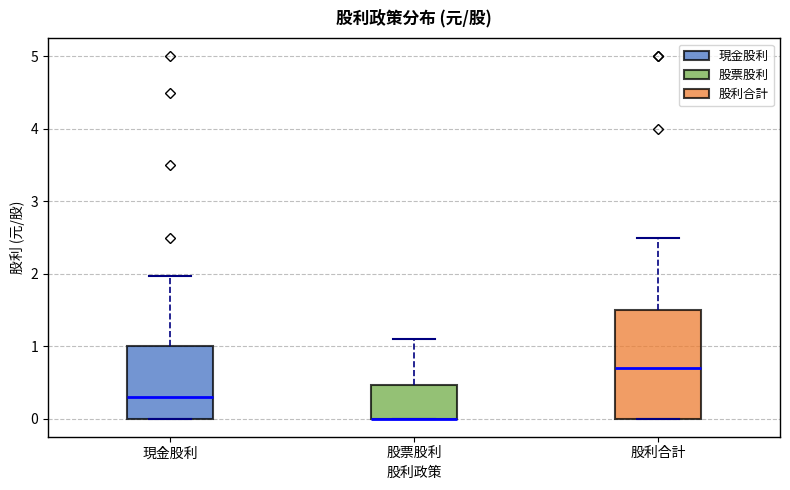

Reading left to right, transcribe this box plot: for each box, give where its median line is, the range the box spans, and where its two whiskers end, as read against the y-axis. The values are not printed on the chart, so give them approximately, as read against the axis.

現金股利: median 0.3, box 0.0 to 1.0, whiskers 0.0 to 2.0
股票股利: median 0.0 (drawn on the box's lower edge), box 0.0 to 0.5, whiskers 0.0 to 1.1
股利合計: median 0.7, box 0.0 to 1.5, whiskers 0.0 to 2.5